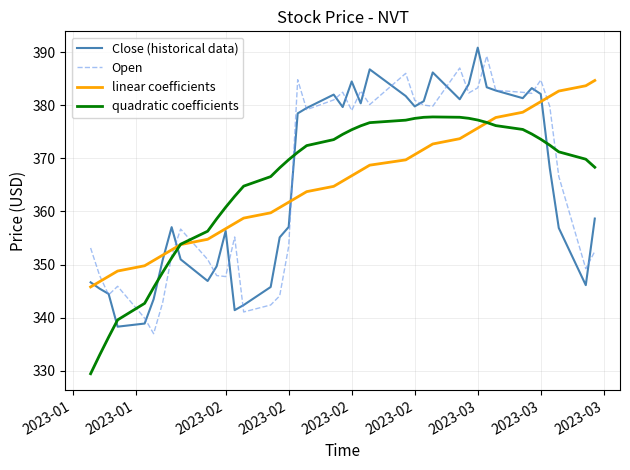

What are all the series names shown in the legend?

Close (historical data), Open, linear coefficients, quadratic coefficients